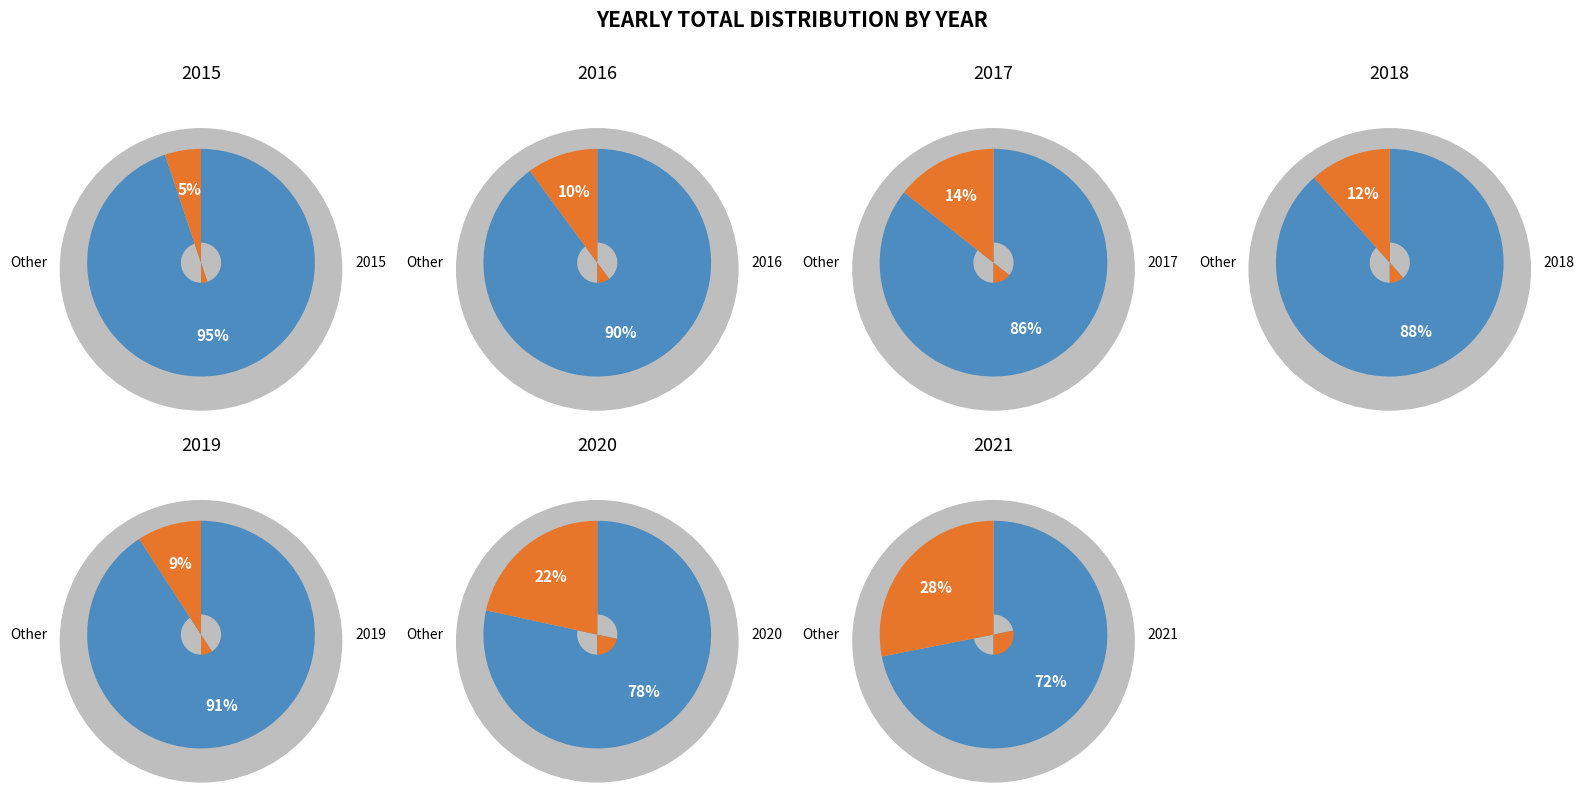

Which category has the smallest portion of the pie?

2015